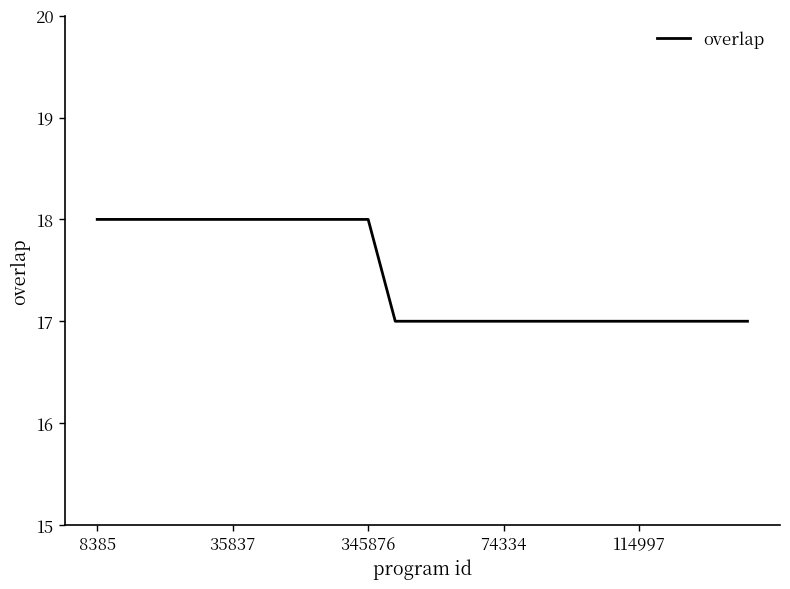

What is the minimum value shown in the chart?

17